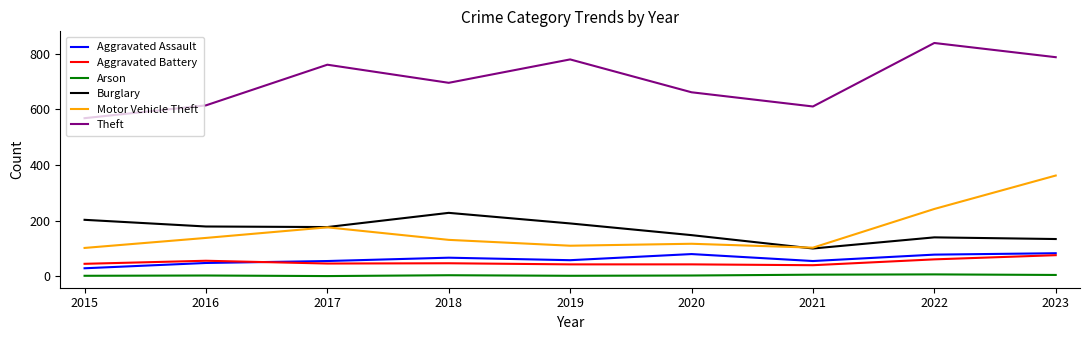

What is the difference between the Aggravated Assault values at 2020 and 2022?

2